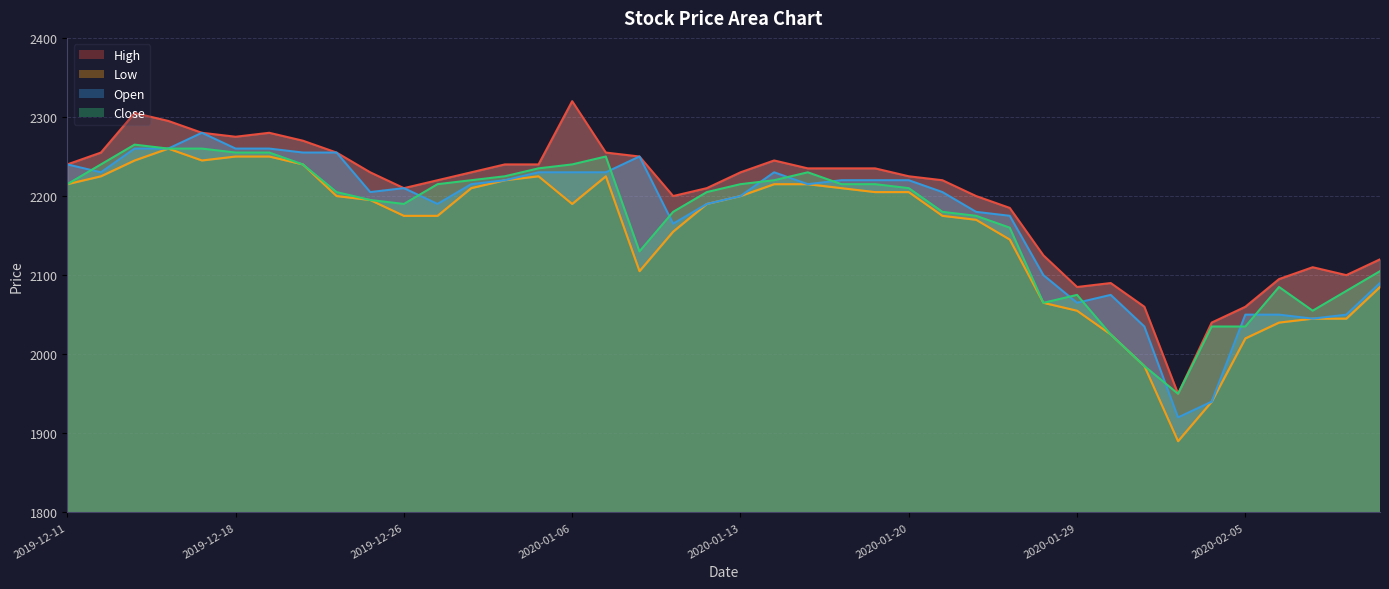

What is the total value across all series at 2020-01-29?

8280